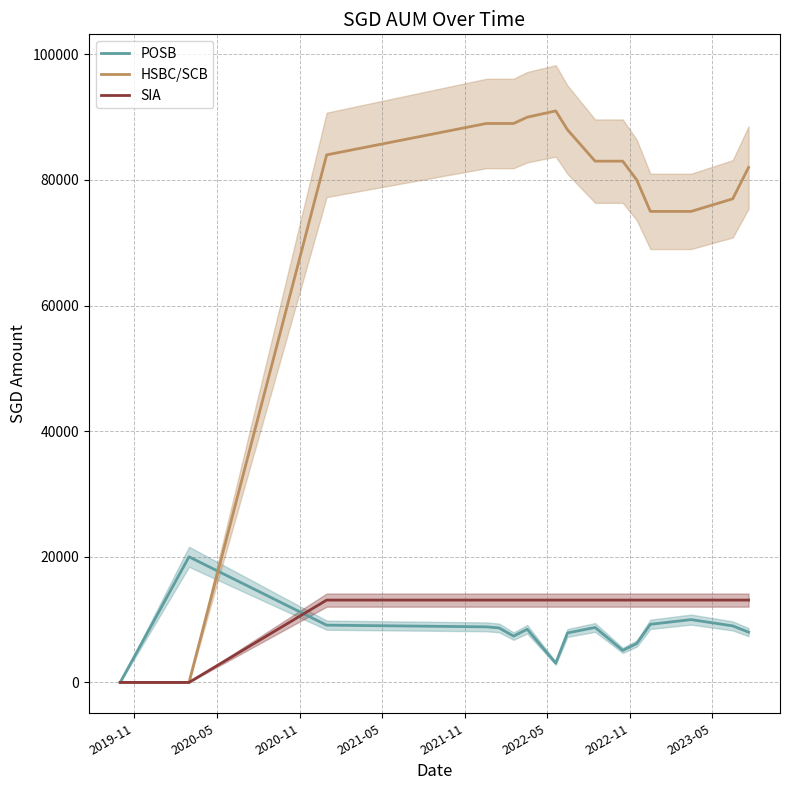

Which series has the widest spread of values?

HSBC/SCB